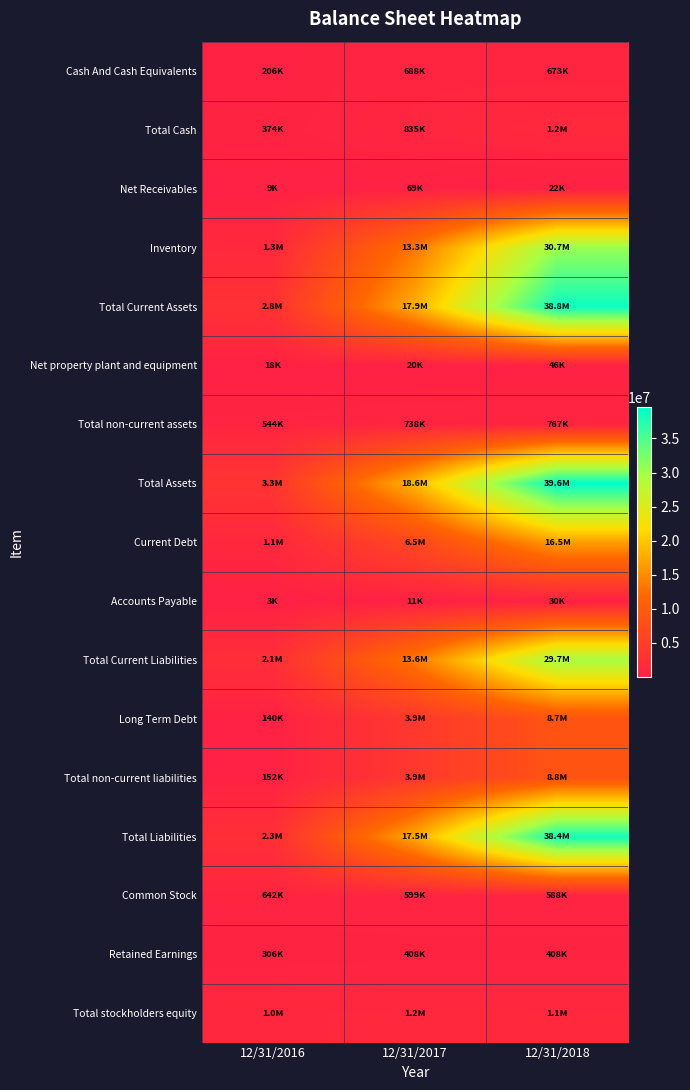

Reading left to right, transcribe all the data shown in this chart.

Cash And Cash Equivalents: 12/31/2016=206264	12/31/2017=688155	12/31/2018=673412
Total Cash: 12/31/2016=374066	12/31/2017=834588	12/31/2018=1229201
Net Receivables: 12/31/2016=9065	12/31/2017=68927	12/31/2018=22218
Inventory: 12/31/2016=1288237	12/31/2017=13332636	12/31/2018=30712733
Total Current Assets: 12/31/2016=2767660	12/31/2017=17871300	12/31/2018=38802430
Net property plant and equipment: 12/31/2016=18468	12/31/2017=19896	12/31/2018=46252
Total non-current assets: 12/31/2016=543708	12/31/2017=737551	12/31/2018=766829
Total Assets: 12/31/2016=3311368	12/31/2017=18608851	12/31/2018=39569259
Current Debt: 12/31/2016=1083129	12/31/2017=6547438	12/31/2018=16534706
Accounts Payable: 12/31/2016=3033	12/31/2017=11304	12/31/2018=30246
Total Current Liabilities: 12/31/2016=2123836	12/31/2017=13565172	12/31/2018=29692966
Long Term Debt: 12/31/2016=140498	12/31/2017=3882940	12/31/2018=8742329
Total non-current liabilities: 12/31/2016=151534	12/31/2017=3895707	12/31/2018=8754781
Total Liabilities: 12/31/2016=2275370	12/31/2017=17460879	12/31/2018=38447747
Common Stock: 12/31/2016=641741	12/31/2017=598885	12/31/2018=587529
Retained Earnings: 12/31/2016=305958	12/31/2017=408258	12/31/2018=408487
Total stockholders equity: 12/31/2016=1041454	12/31/2017=1152804	12/31/2018=1128565